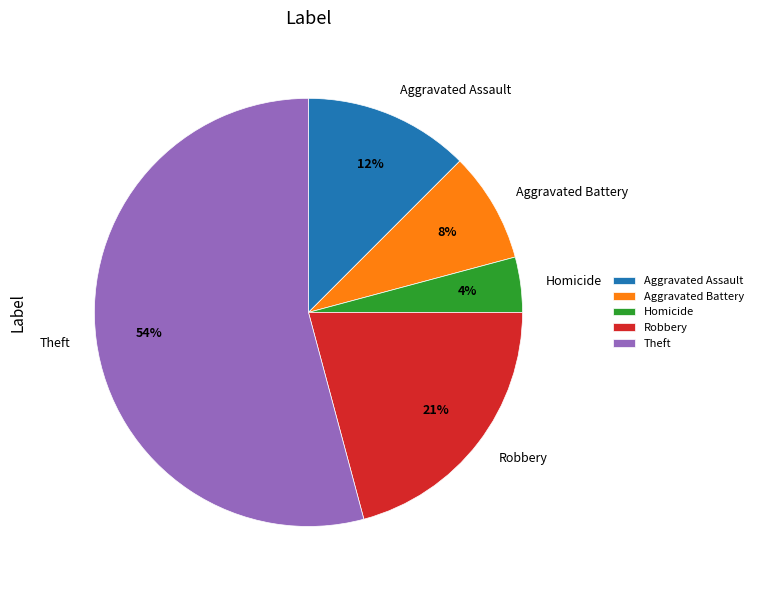

Do Homicide and Aggravated Assault together represent more than half of the pie?

No